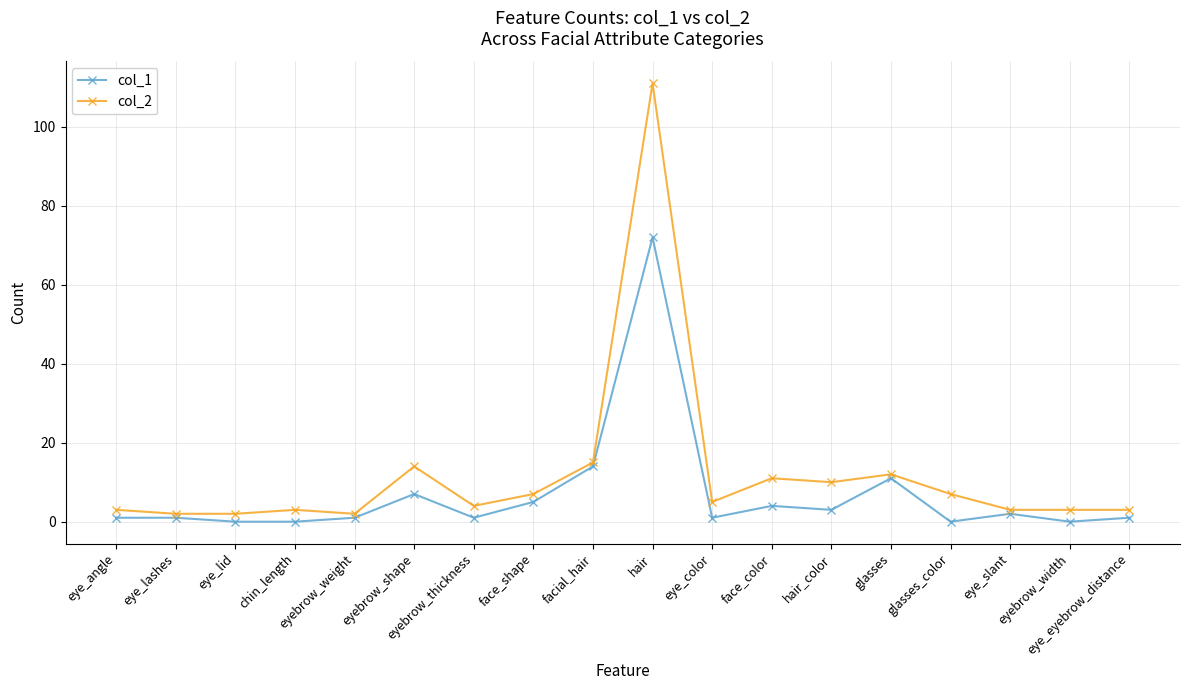

List the series in order of their overall mean, highest first.

col_2, col_1